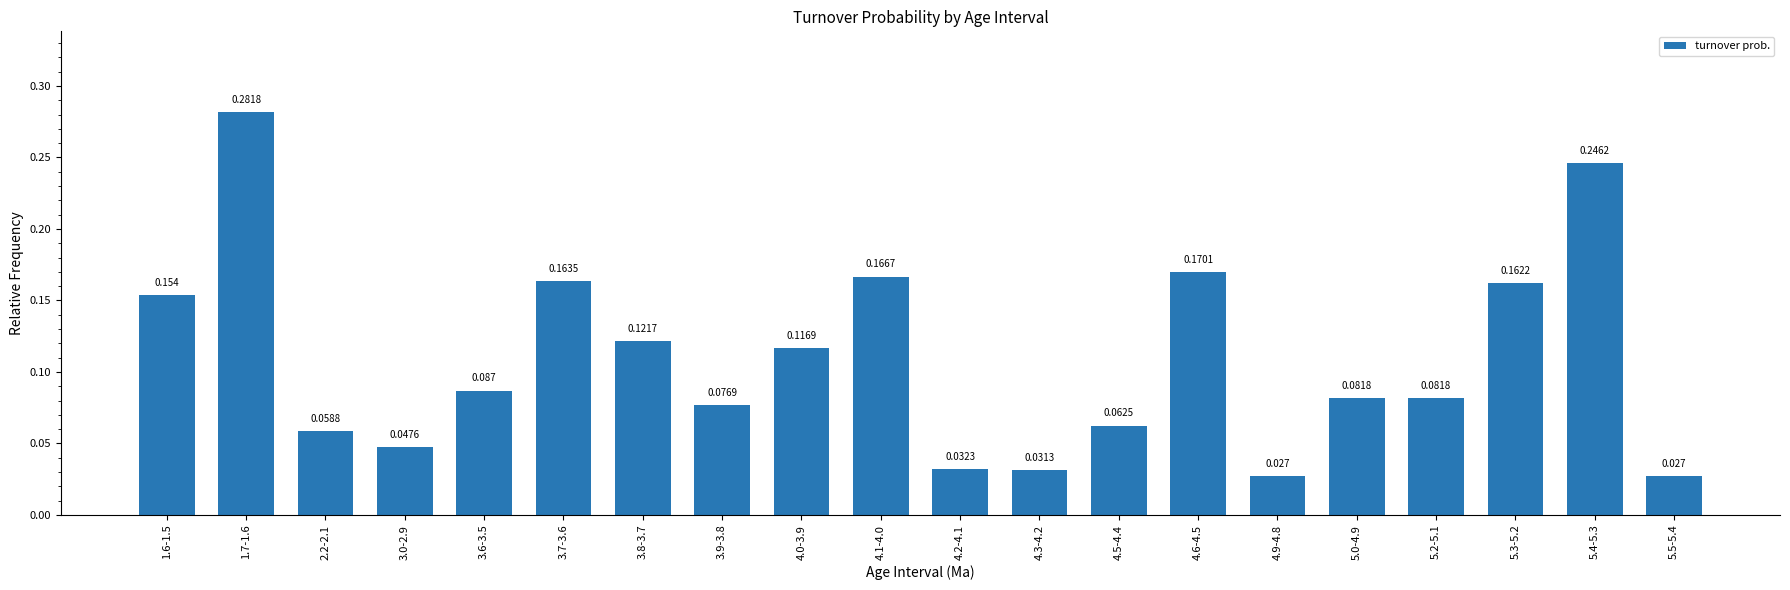

Rank the categories by value from highest to lowest.

1.7-1.6, 5.4-5.3, 4.6-4.5, 4.1-4.0, 3.7-3.6, 5.3-5.2, 1.6-1.5, 3.8-3.7, 4.0-3.9, 3.6-3.5, 5.0-4.9, 5.2-5.1, 3.9-3.8, 4.5-4.4, 2.2-2.1, 3.0-2.9, 4.2-4.1, 4.3-4.2, 4.9-4.8, 5.5-5.4